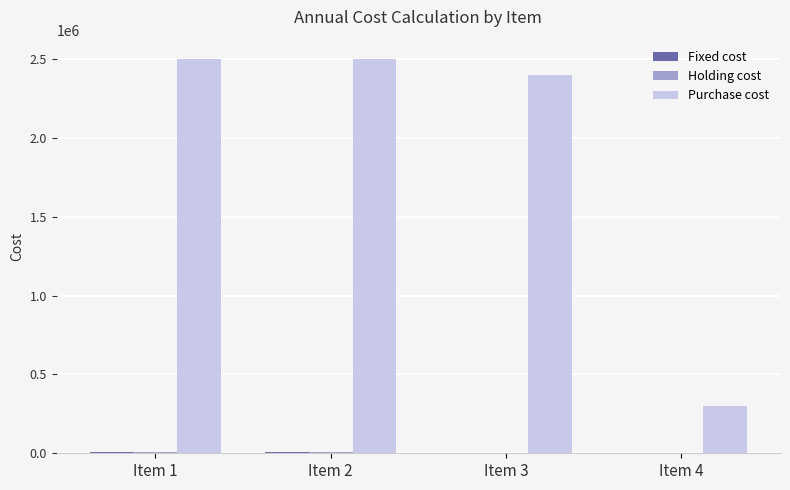

Which series has the largest total across all categories?

Purchase cost